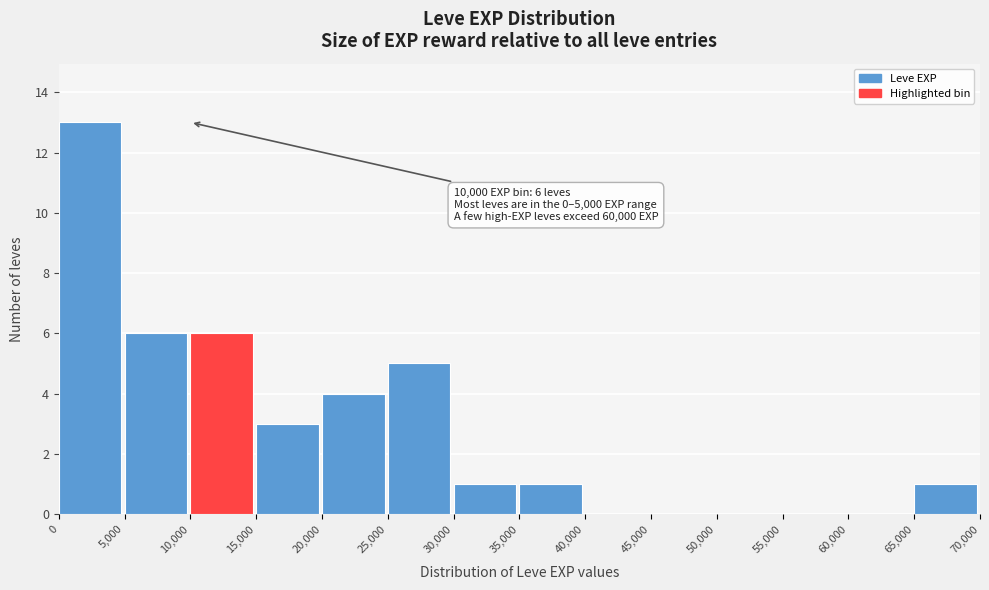

Over which range of the x-axis is the bar tallest?

0 to 5,000